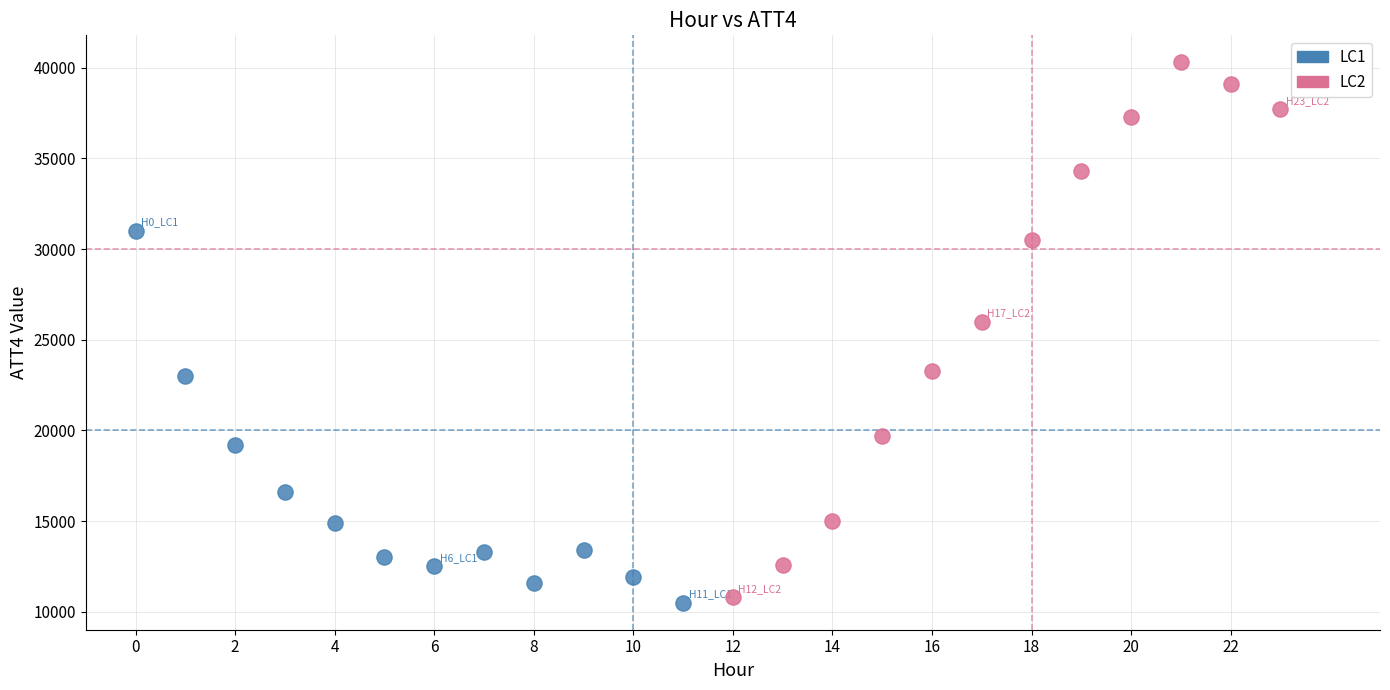

Which series contains the highest Y value?

LC2